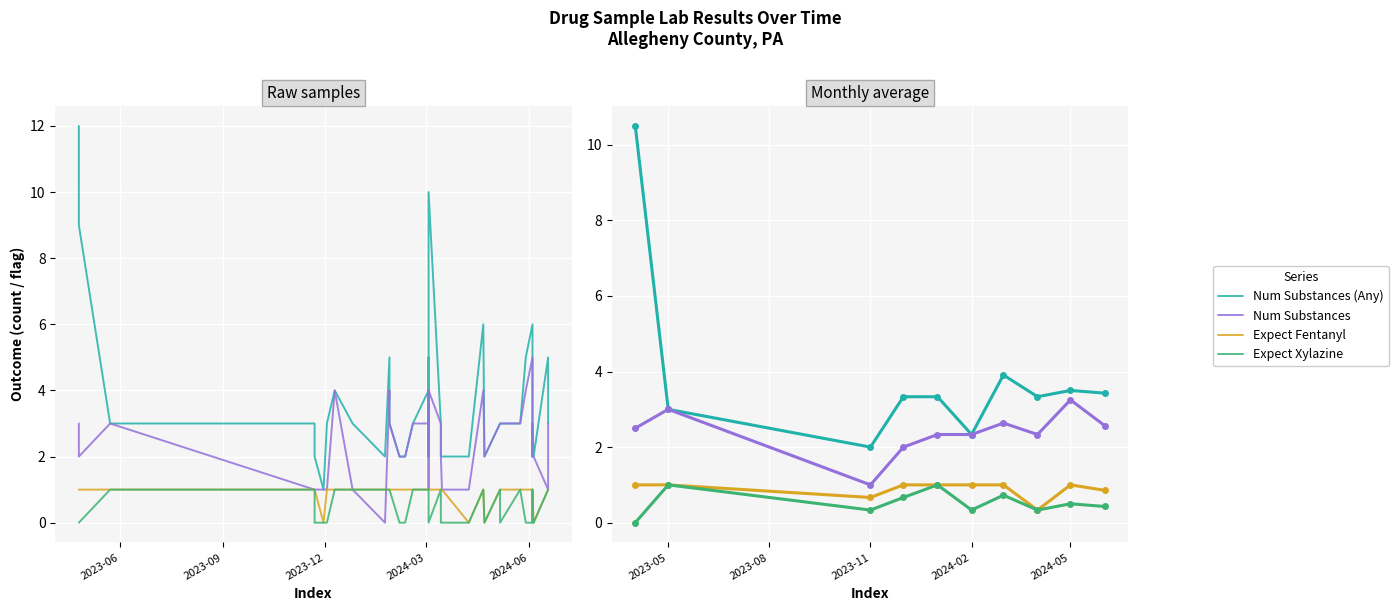

Reading left to right, list all the values displayed in this chart.

Num Substances (Any): 10.5	3.0	2.0	3.3	3.3	2.3	3.9	3.3	3.5	3.4
Num Substances: 2.5	3.0	1.0	2.0	2.3	2.3	2.6	2.3	3.2	2.6
Expect Fentanyl: 1.0	1.0	0.7	1.0	1.0	1.0	1.0	0.3	1.0	0.9
Expect Xylazine: 0.0	1.0	0.3	0.7	1.0	0.3	0.7	0.3	0.5	0.4